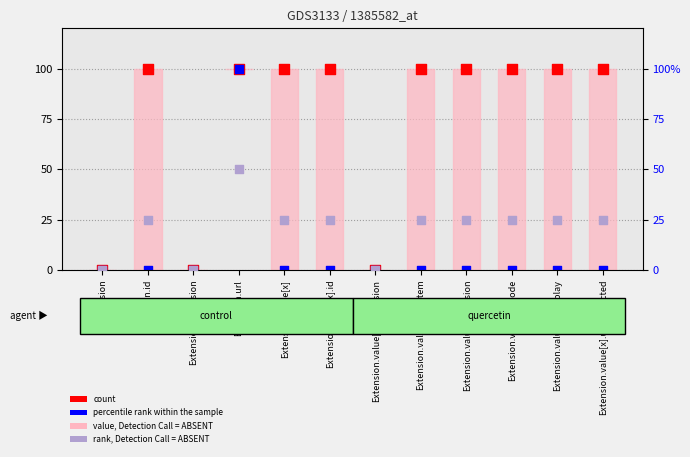

Is the value of count at Extension.value[x].userSelected greater than the value of percentile rank within the sample at Extension.value[x].version?

Yes